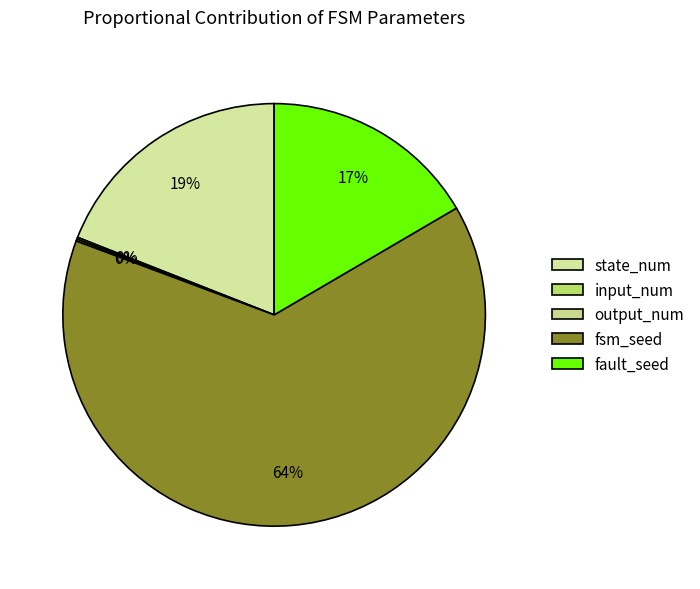

Which slice is the largest?

fsm_seed